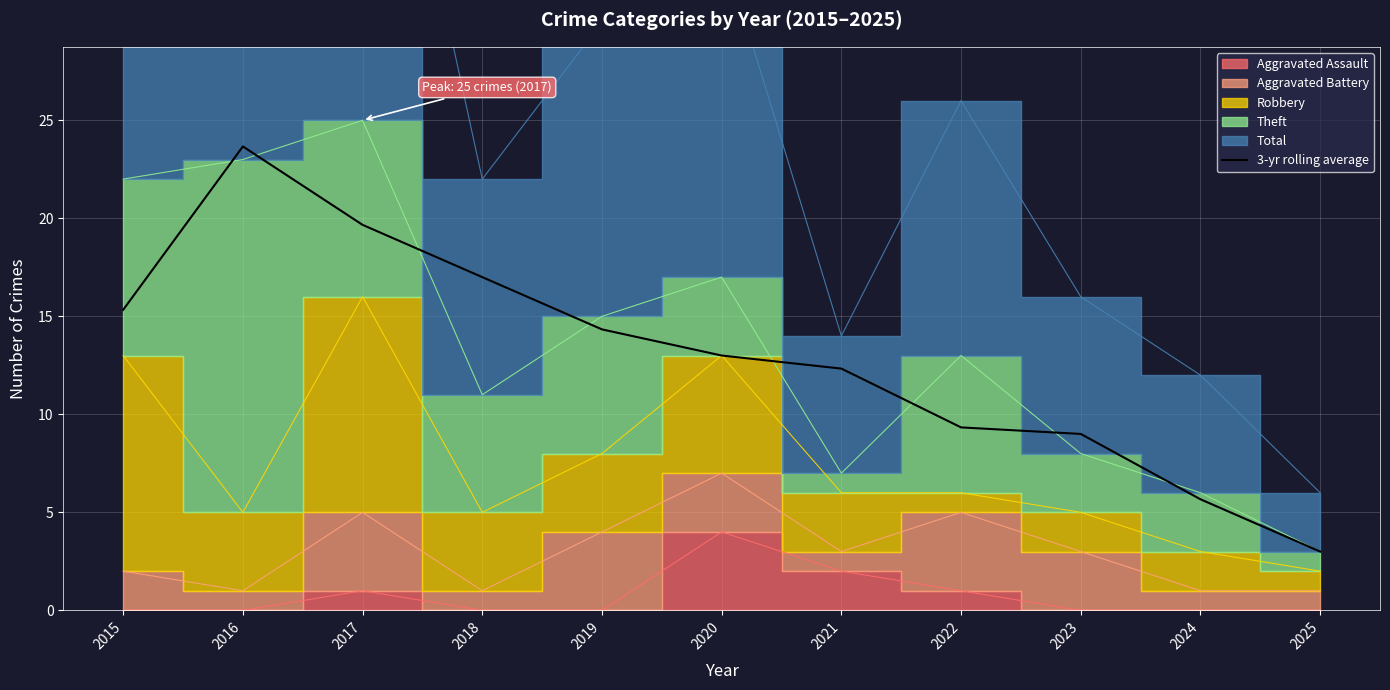

What is the difference between the maximum and minimum values?

20.7